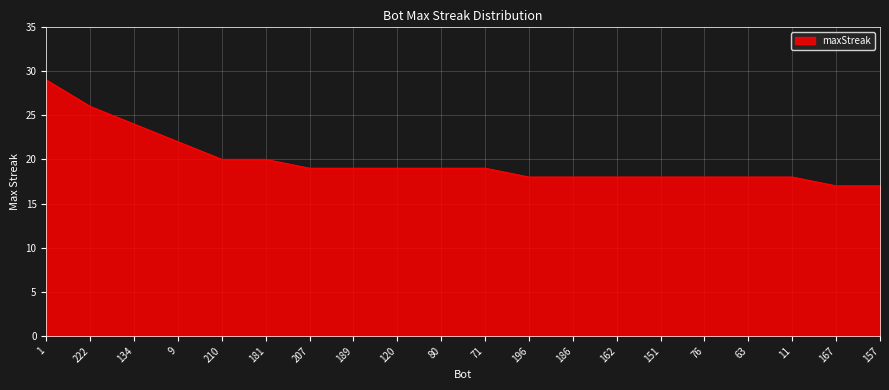

What is the difference between the values at 151 and 167?

1